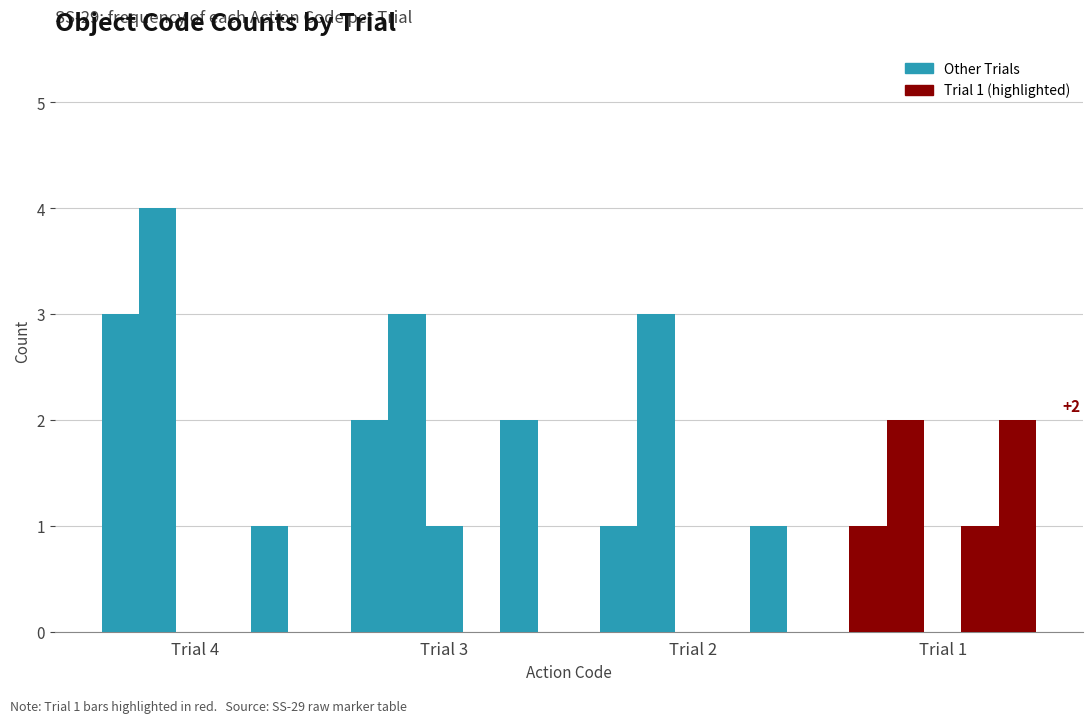

Are the bars grouped side by side (vs. stacked)?

Yes